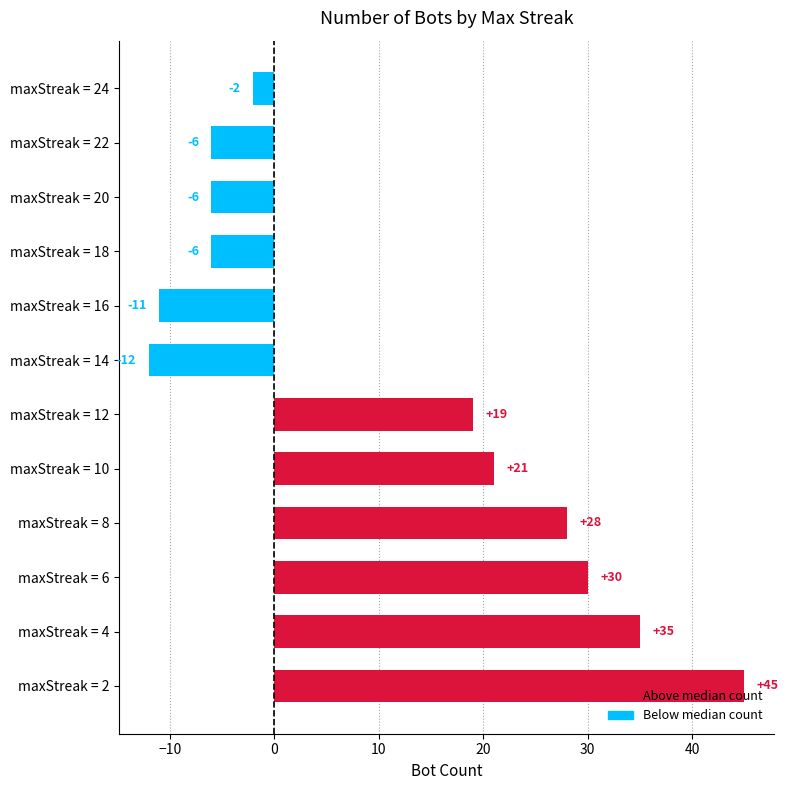

How many bars are there in total?

12